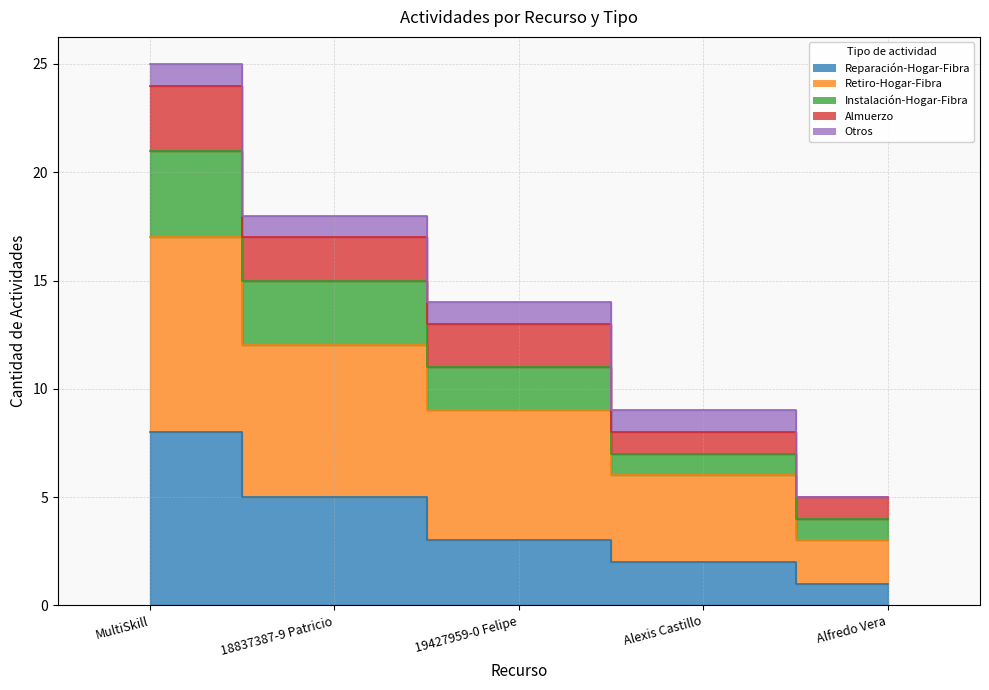

What is the label of the 3rd point from the left?

19427959-0 Felipe